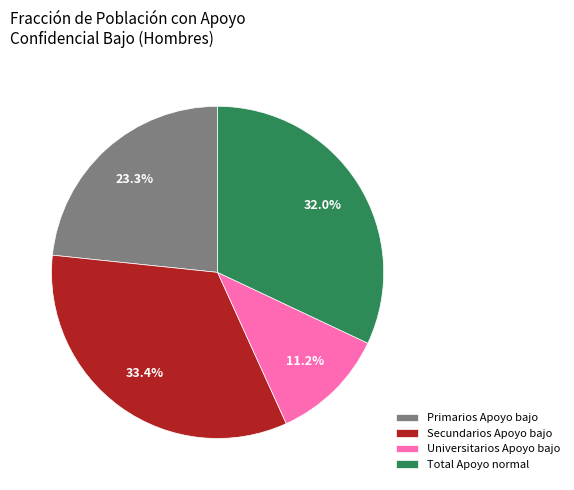

Count the number of slices in the pie.

4